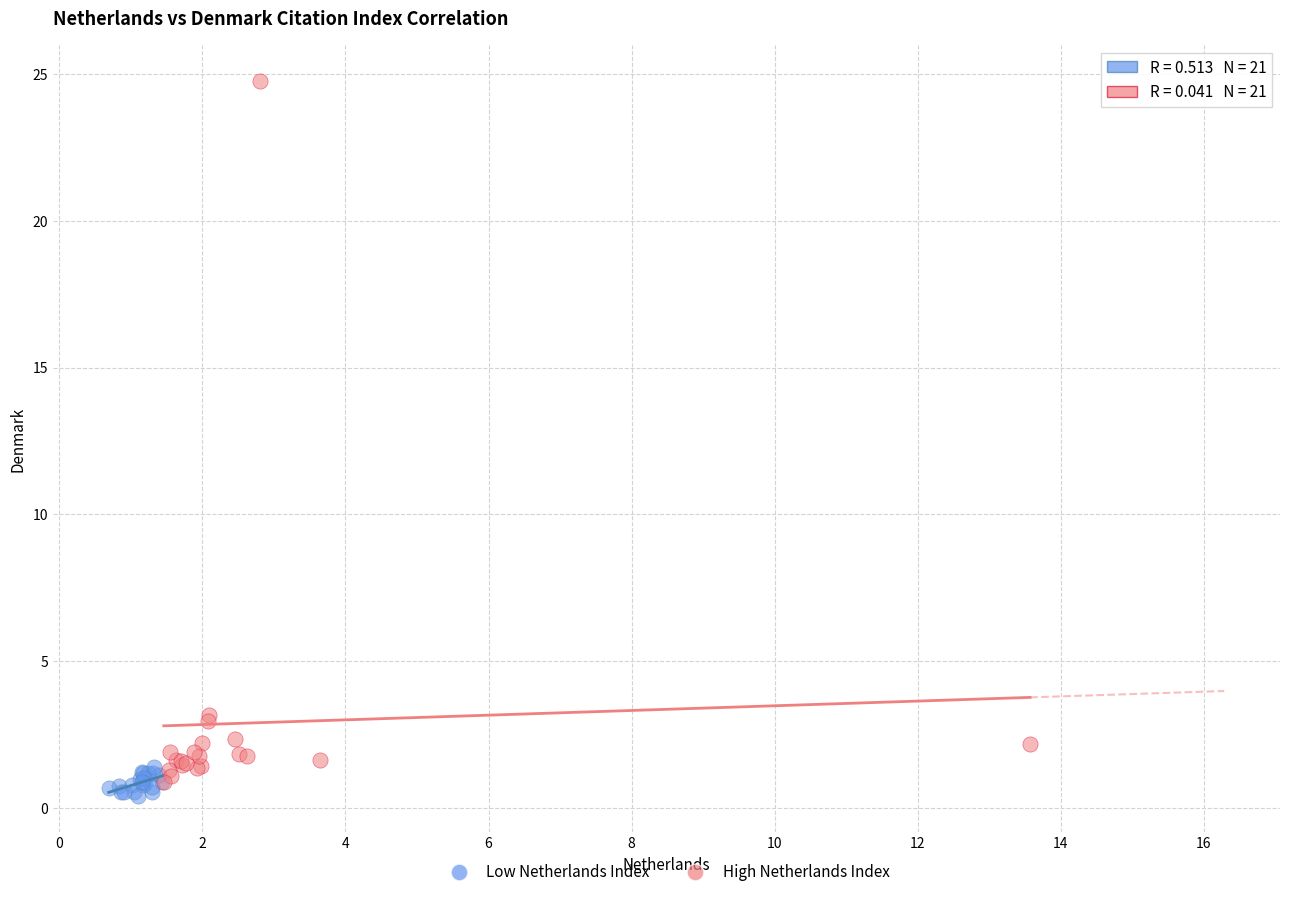

Which series reaches the minimum Y coordinate?

Low Netherlands Index